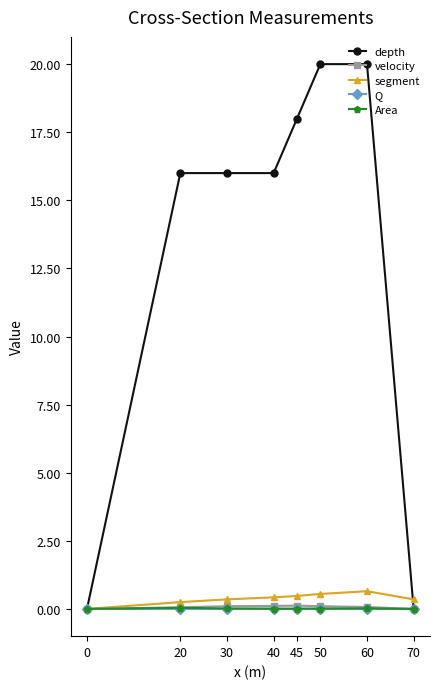

The Q series shows 0.0 at 20. True or false?

True